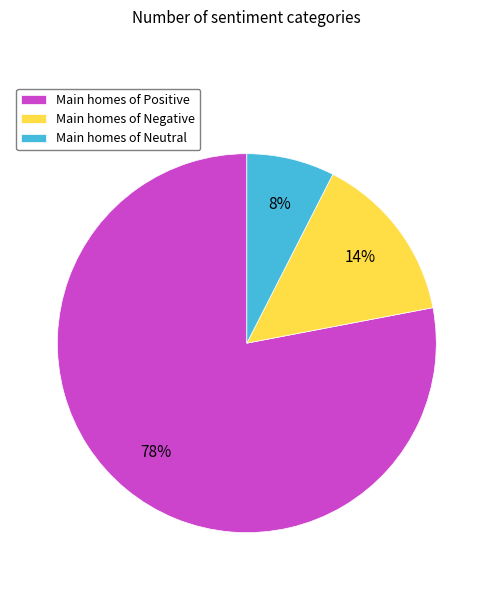

Does Main homes of Neutral account for over 50% of the chart?

No